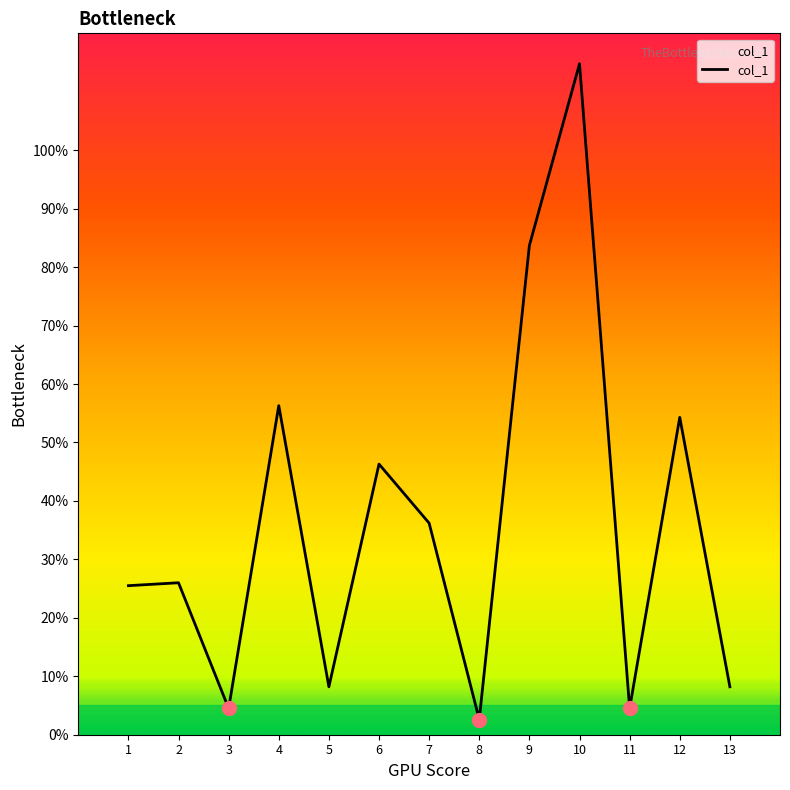

Is this an area chart (filled region under the line)?

No